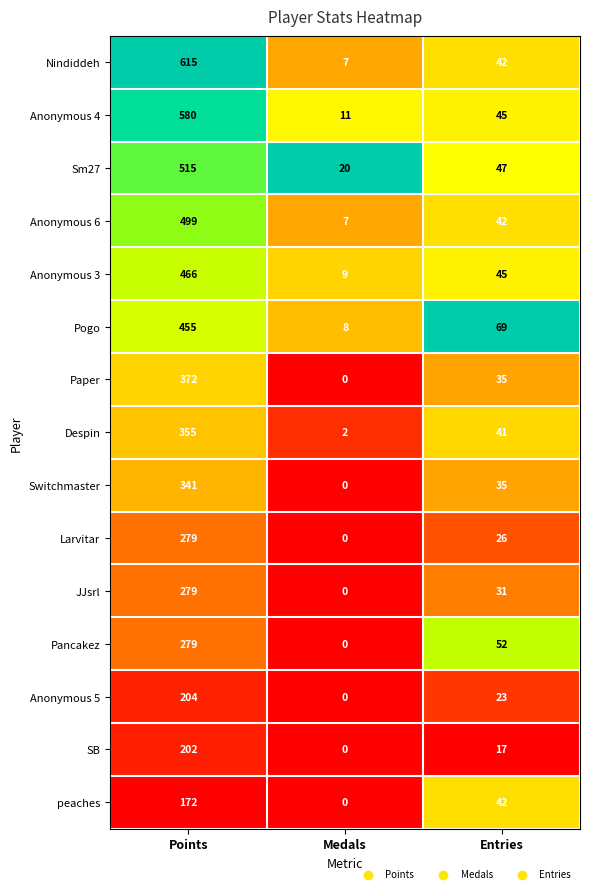

Which label corresponds to the smallest value in the chart?

Medals